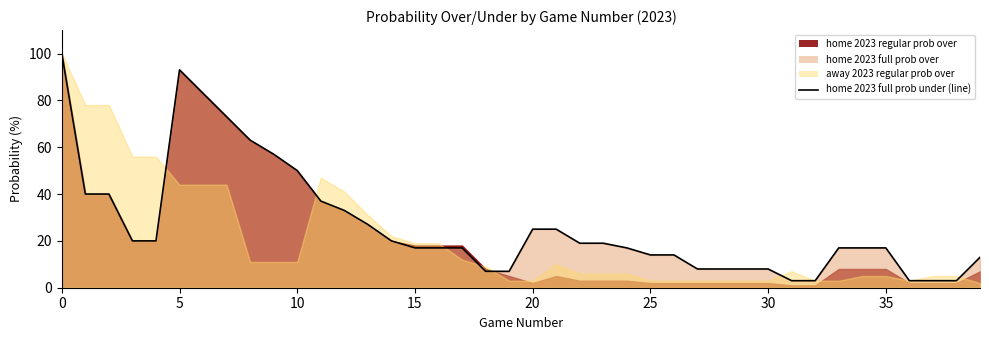

Which category has the lowest value across all series?

31